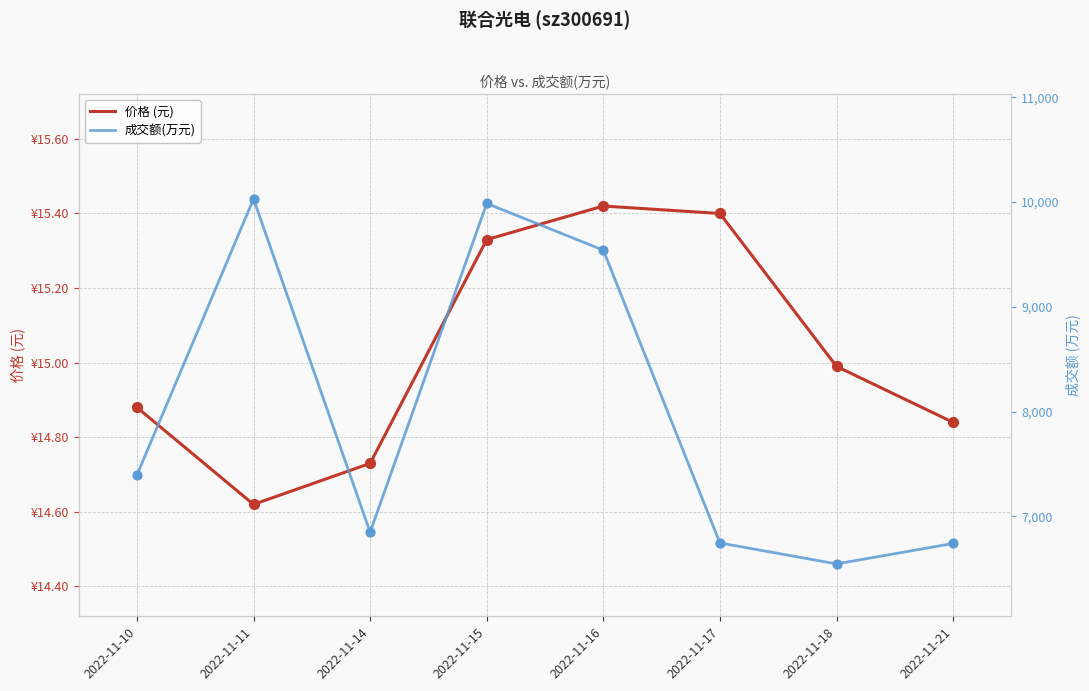

What is the total value across all series at 2022-11-11?

10044.6